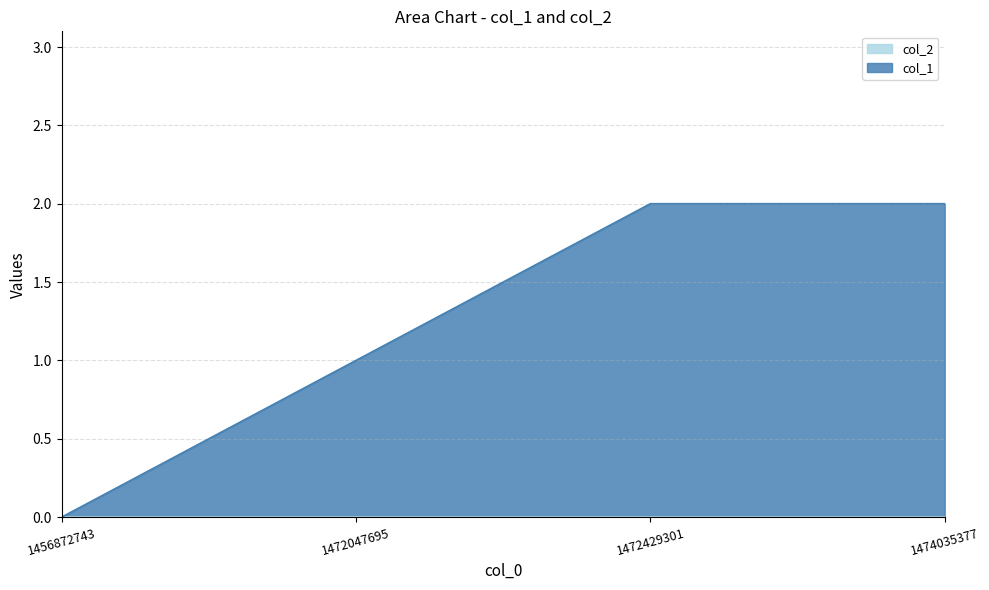

Reading left to right, list all the values displayed in this chart.

0	1	2	2